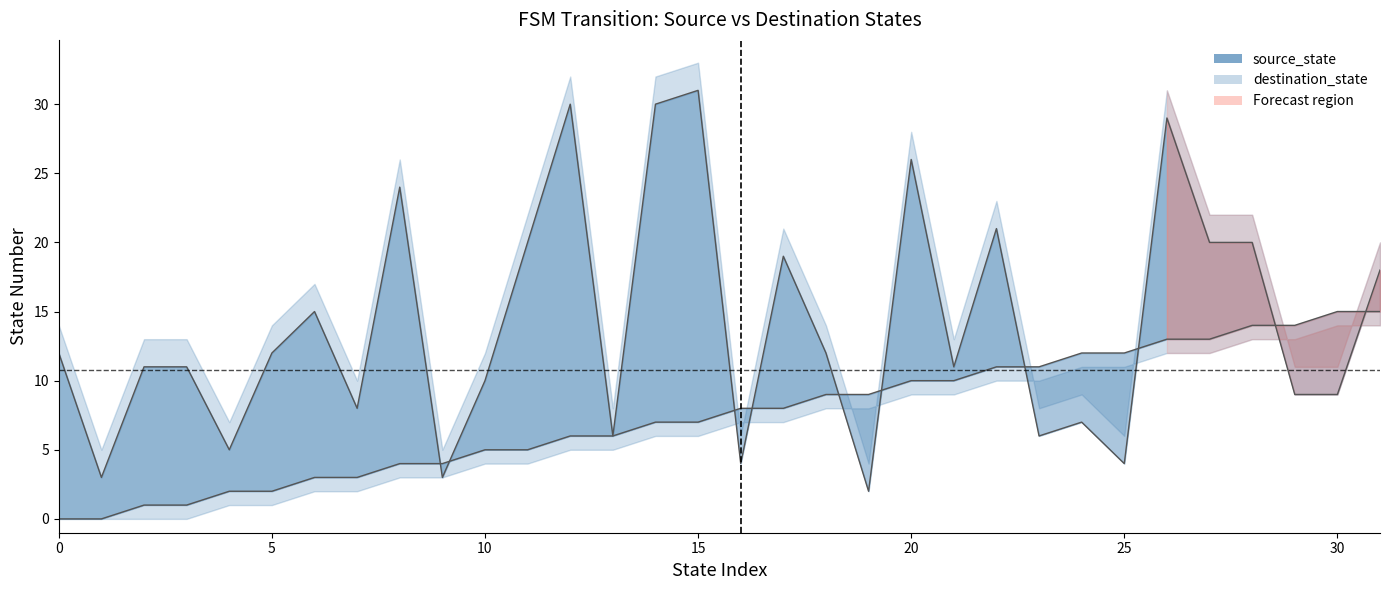

After their last crossing, which series has the higher values: source_state or destination_state?

destination_state